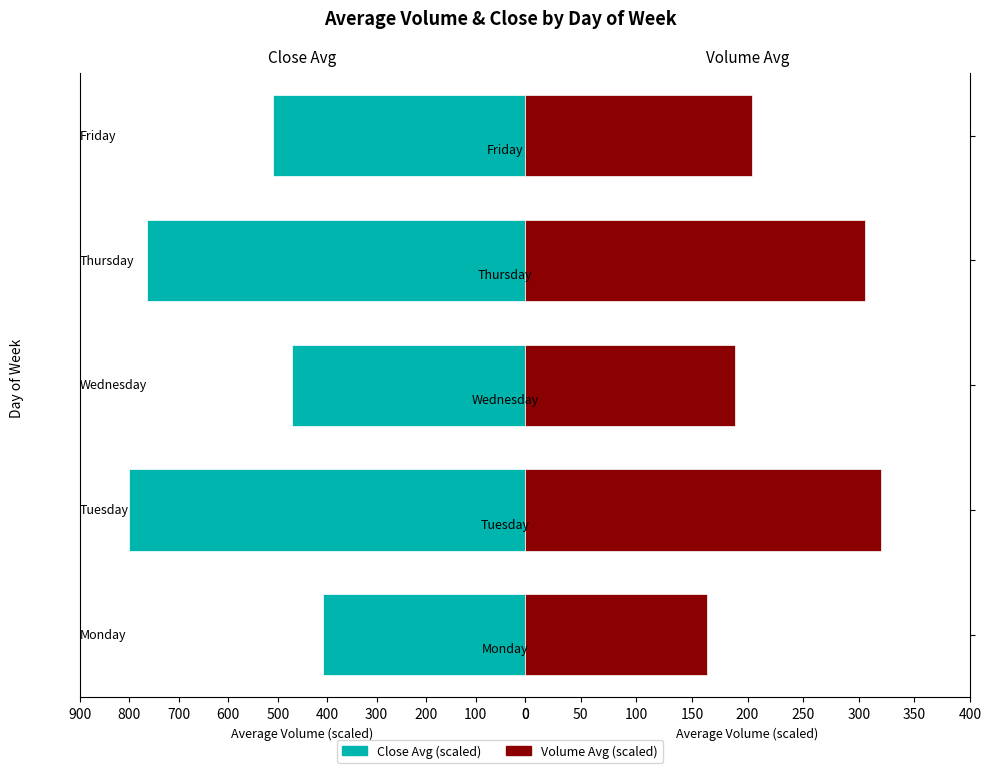

What is the difference between the second highest and second lowest values in the Close series?

293.0